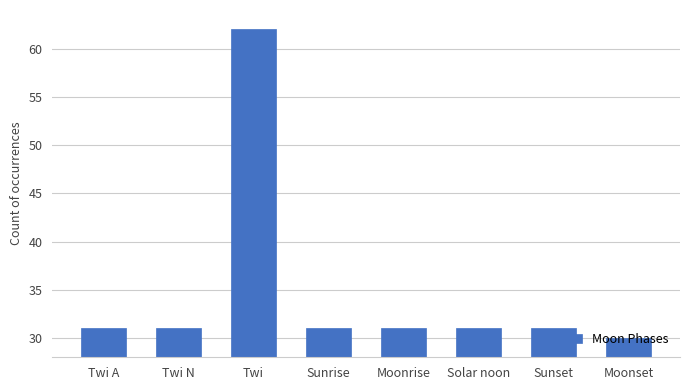

The value at Sunrise is 40. True or false?

False